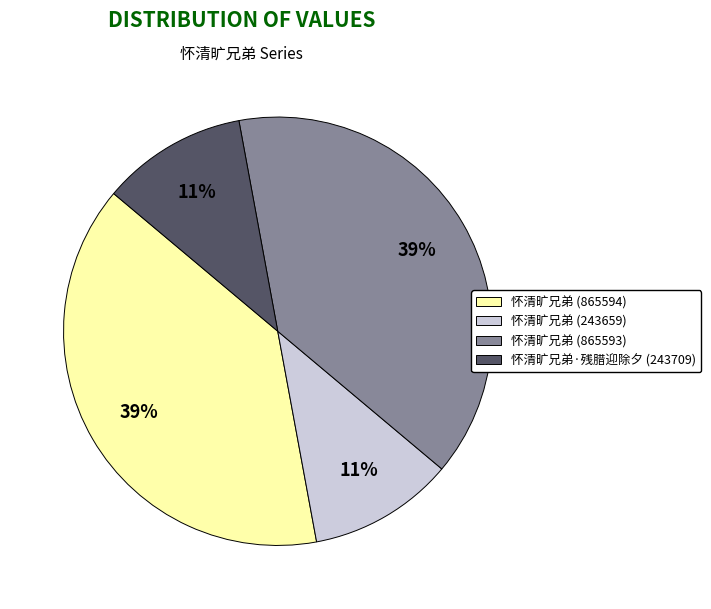

Is there any slice that represents more than half of the pie?

No